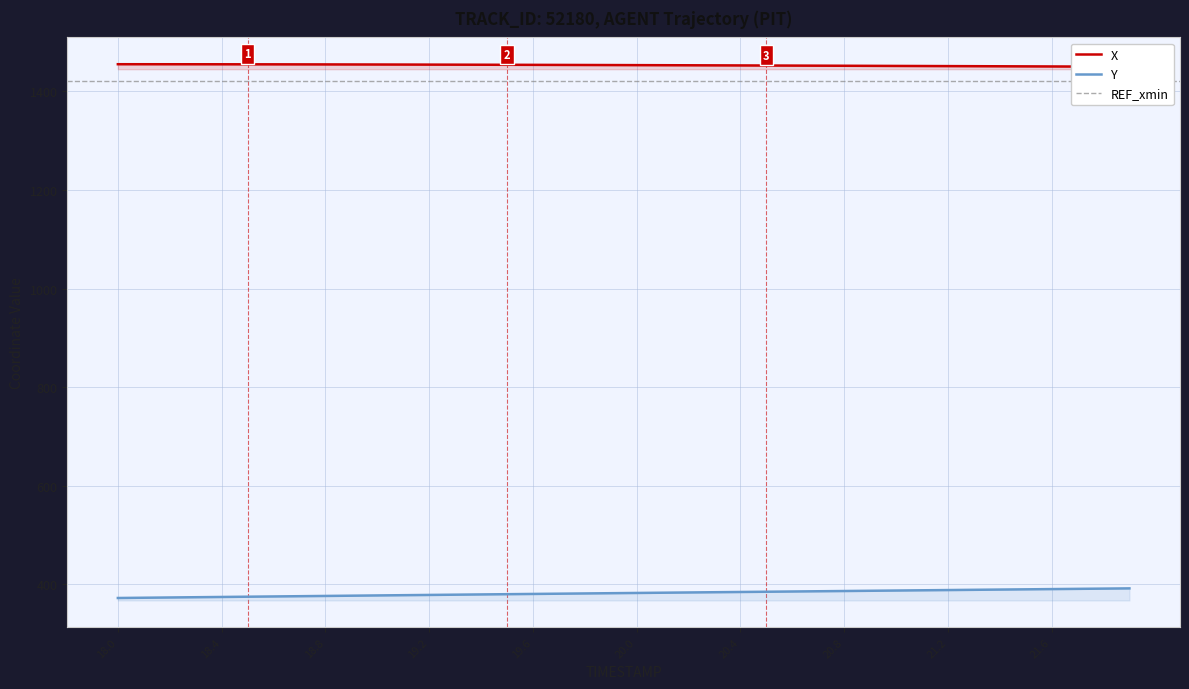

The value of Y at 18.4 is 374.3. True or false?

True